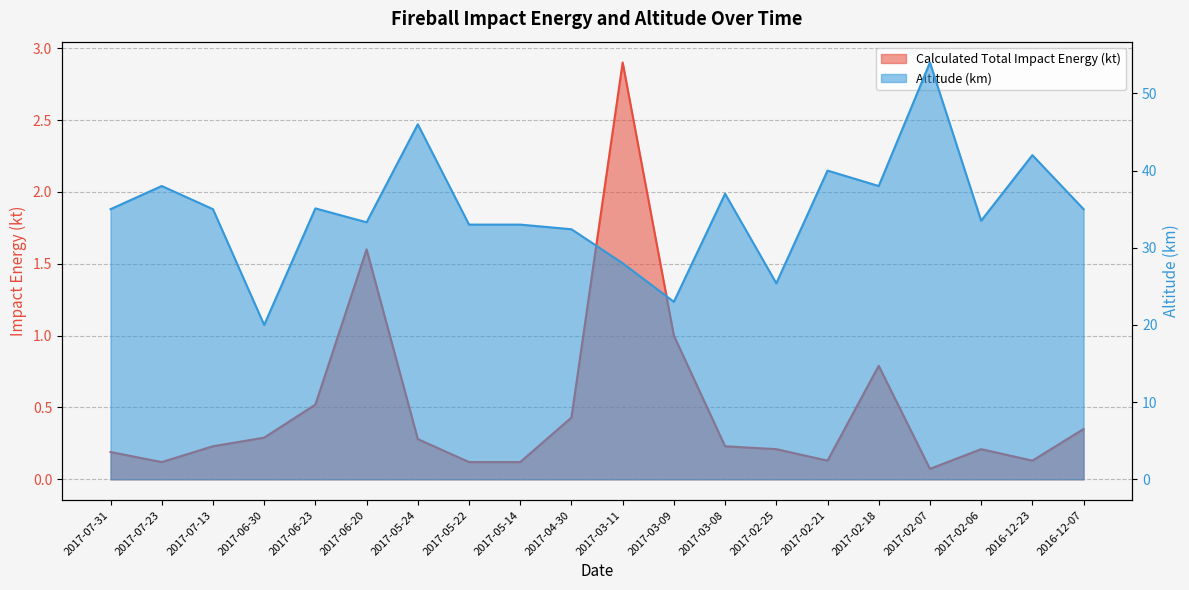

True or false: Altitude (km) and Calculated Total Impact Energy (kt) cross at least once.

False